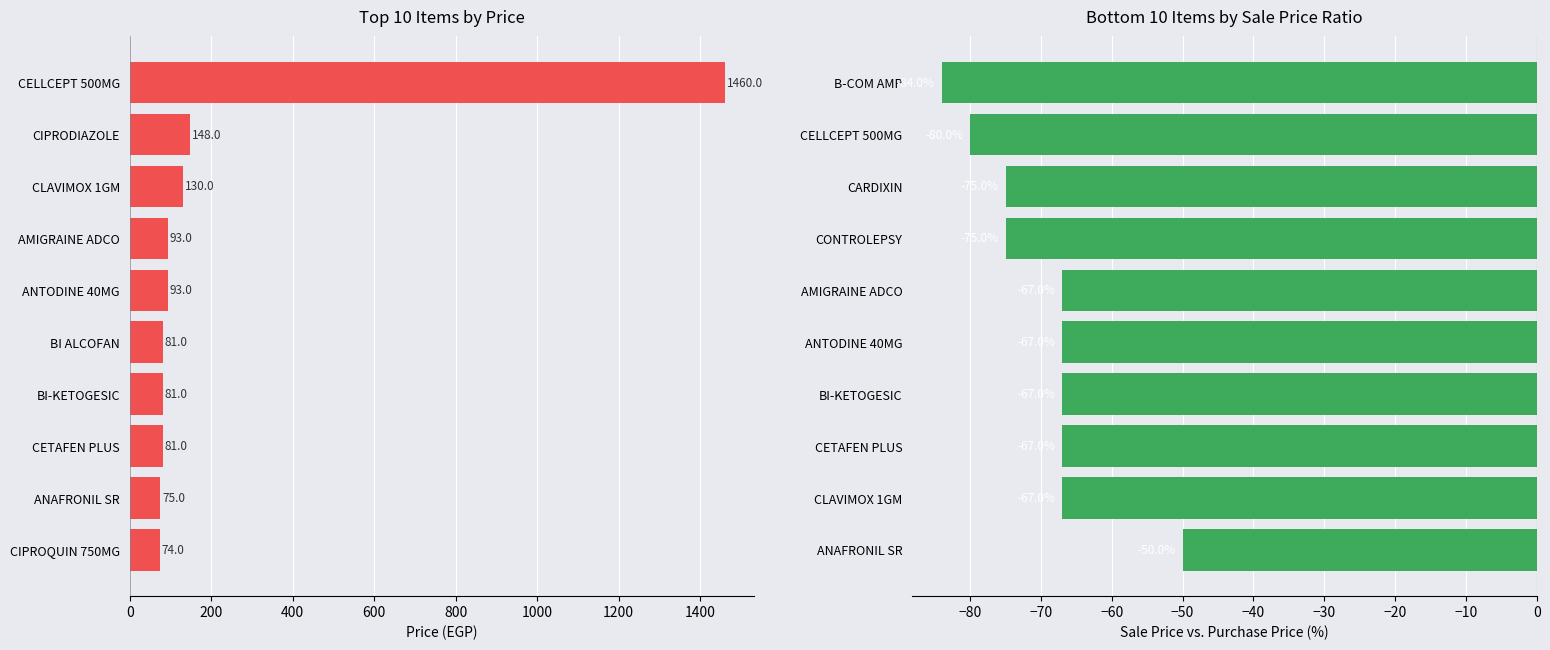

What is the difference between the second highest and minimum values in the Sale Price Ratio (%) series?

17